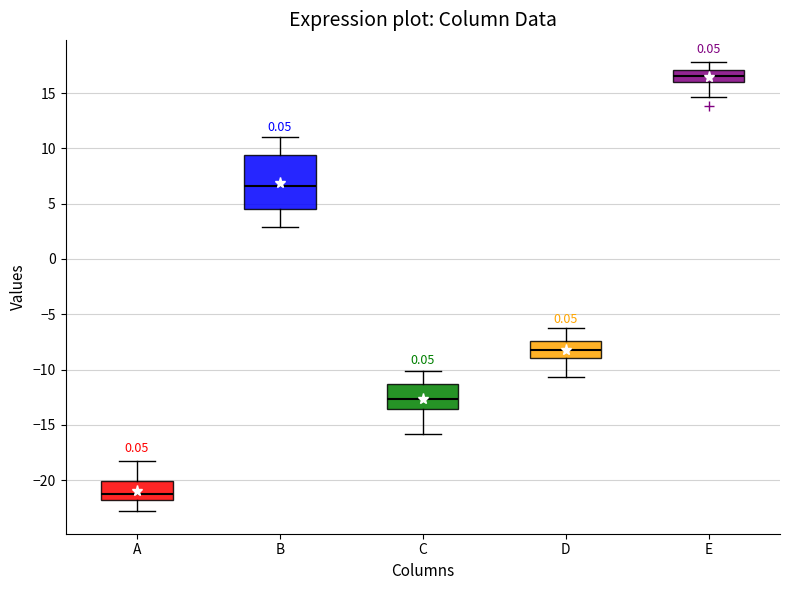

Reading left to right, read every box against the y-axis: the position of its median line, the range the box covers, and the ends of its whiskers. The values are not printed on the chart, so give them approximately, as read against the axis.

A: median -21.0, box -22.0 to -20.0, whiskers -23.0 to -18.0
B: median 6.5, box 4.5 to 9.5, whiskers 3.0 to 11.0
C: median -12.5, box -13.5 to -11.5, whiskers -16.0 to -10.0
D: median -8.0, box -9.0 to -7.5, whiskers -10.5 to -6.5
E: median 16.5, box 16.0 to 17.0, whiskers 14.5 to 18.0